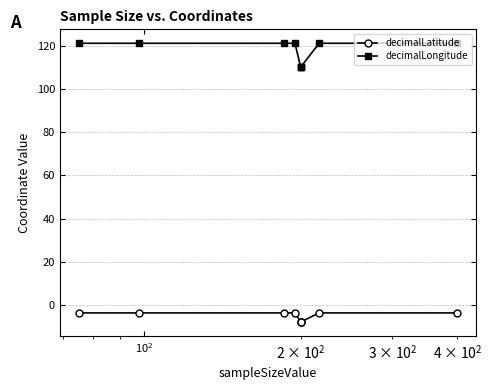

True or false: decimalLatitude and decimalLongitude intersect in this chart.

False